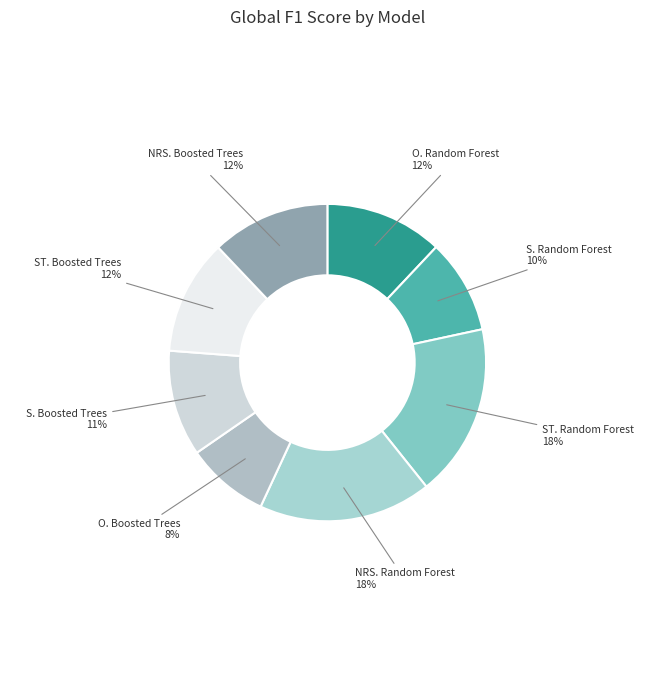

How many segments does this pie chart have?

8